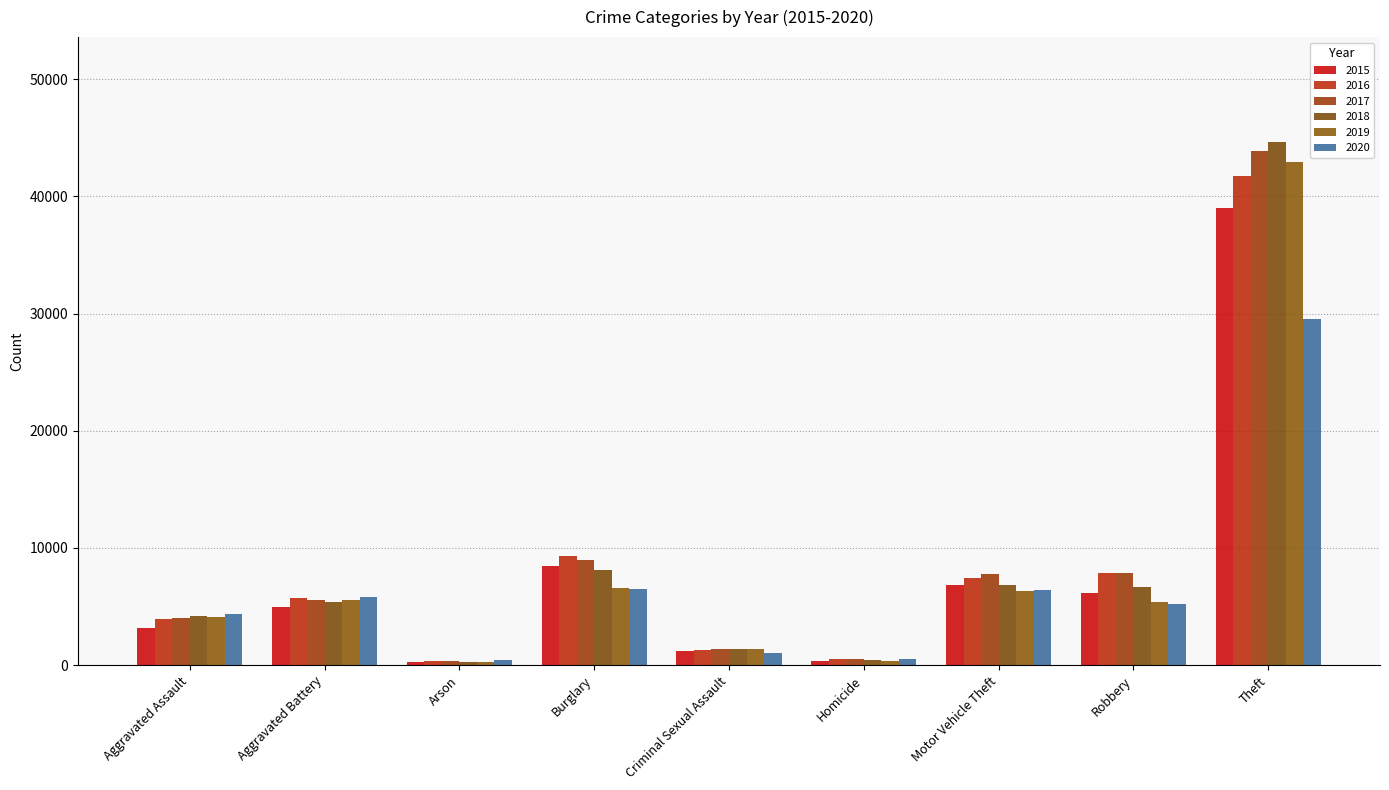

What is the sum of the 2016 values at Theft and Motor Vehicle Theft?

49188